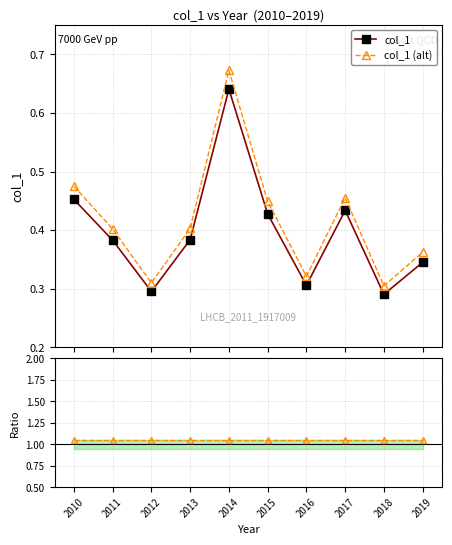

Which series has the largest total across all categories?

col_1 ratio